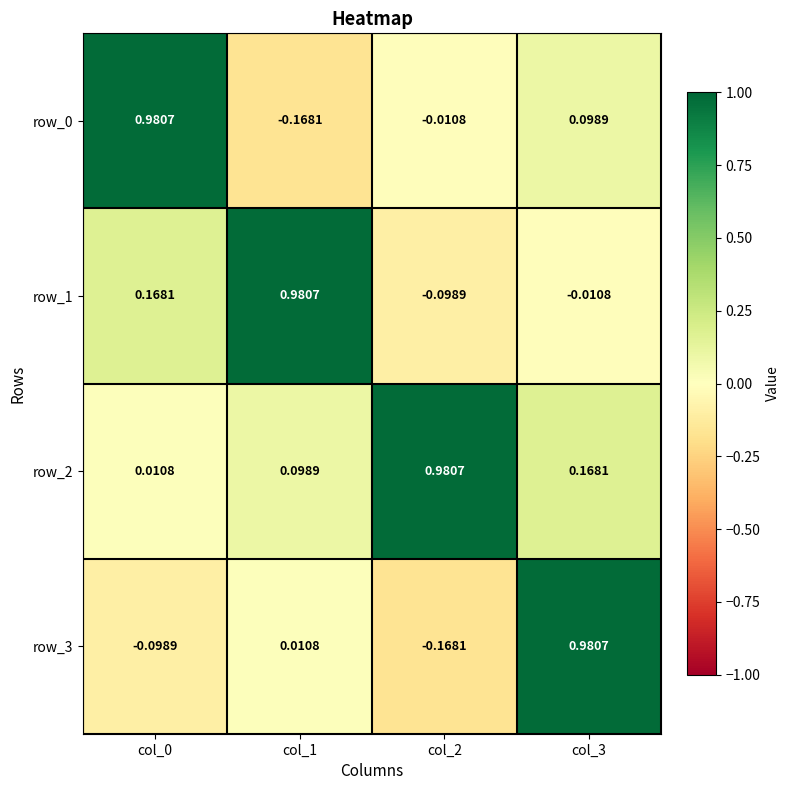

Is the value of row_2 at col_0 greater than the value of row_0 at col_3?

No